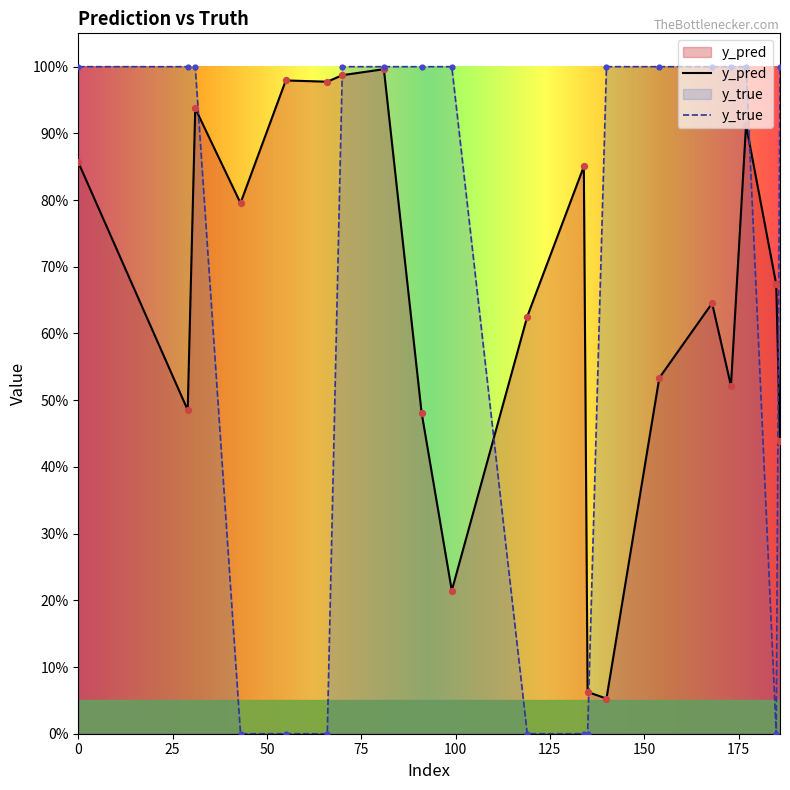

Is the value of y_true at 119 greater than the value of y_pred at 99?

No